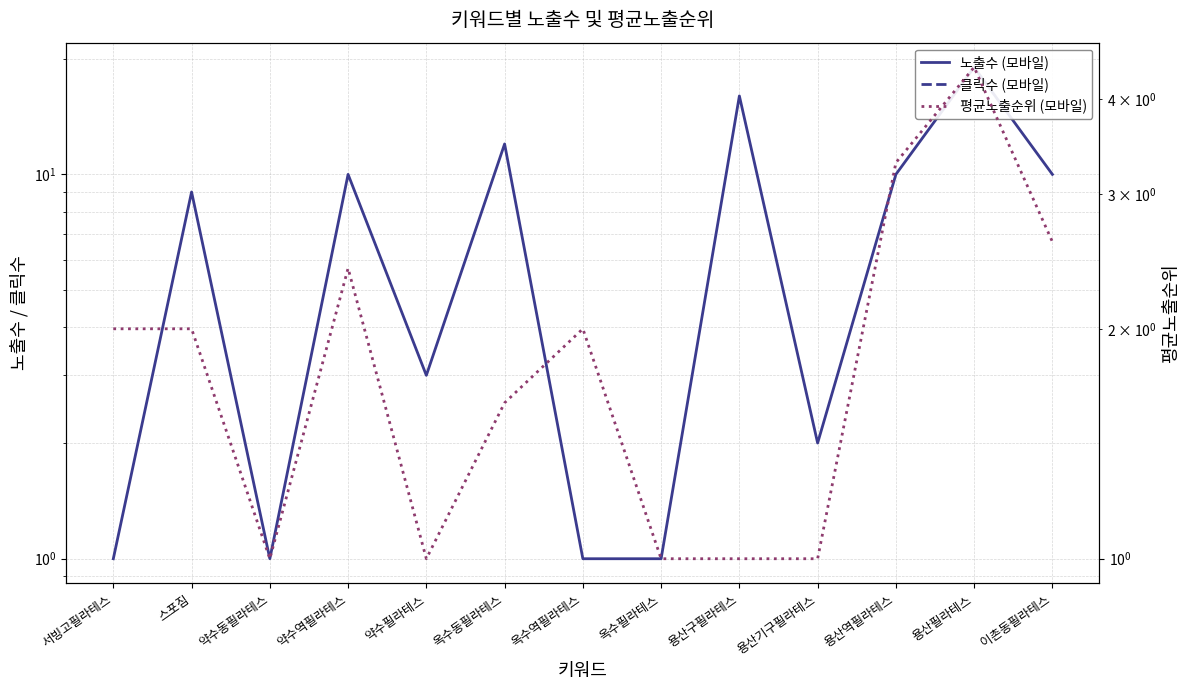

At how many categories does at least one series exceed 5?

7